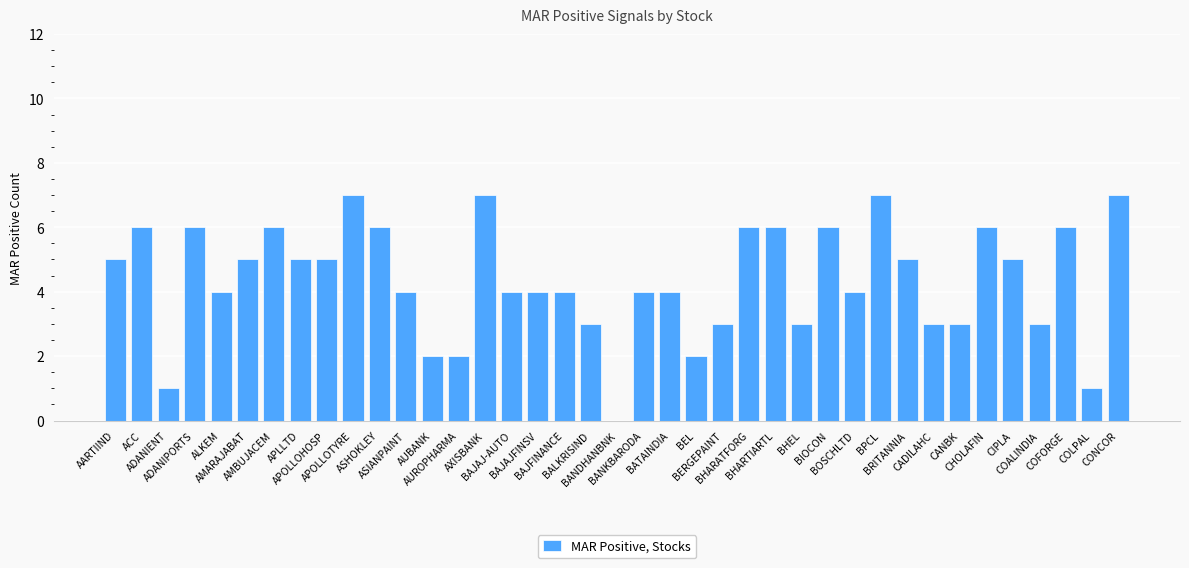

Reading left to right, extract all data points from this chart.

5	6	1	6	4	5	6	5	5	7	6	4	2	2	7	4	4	4	3	0	4	4	2	3	6	6	3	6	4	7	5	3	3	6	5	3	6	1	7